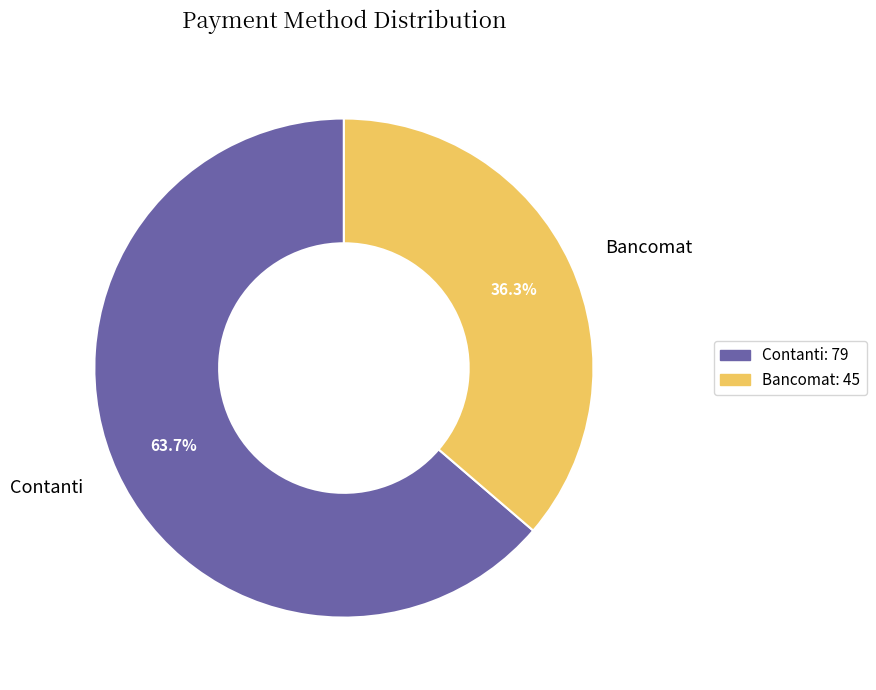

What portion of the pie excludes Contanti?

36.3%